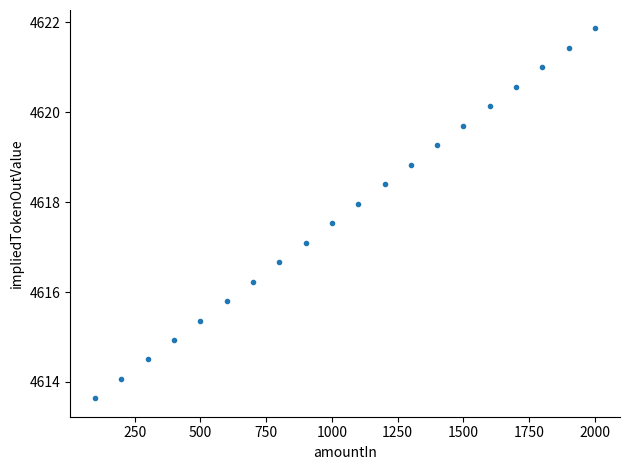

What Y value in the scatter plot is closest to 4617?

4617.1